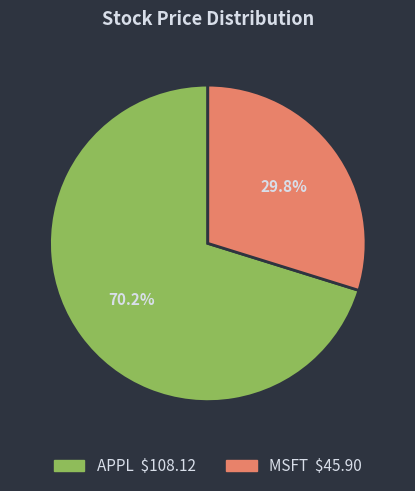

Which slice is the largest?

APPL